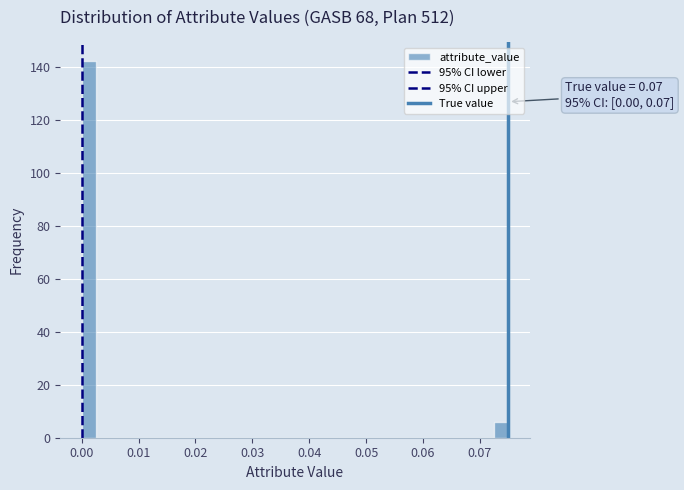

Around what value on the x-axis is the tallest bar? Give the approximate position of its centre, as read against the axis.

0.001